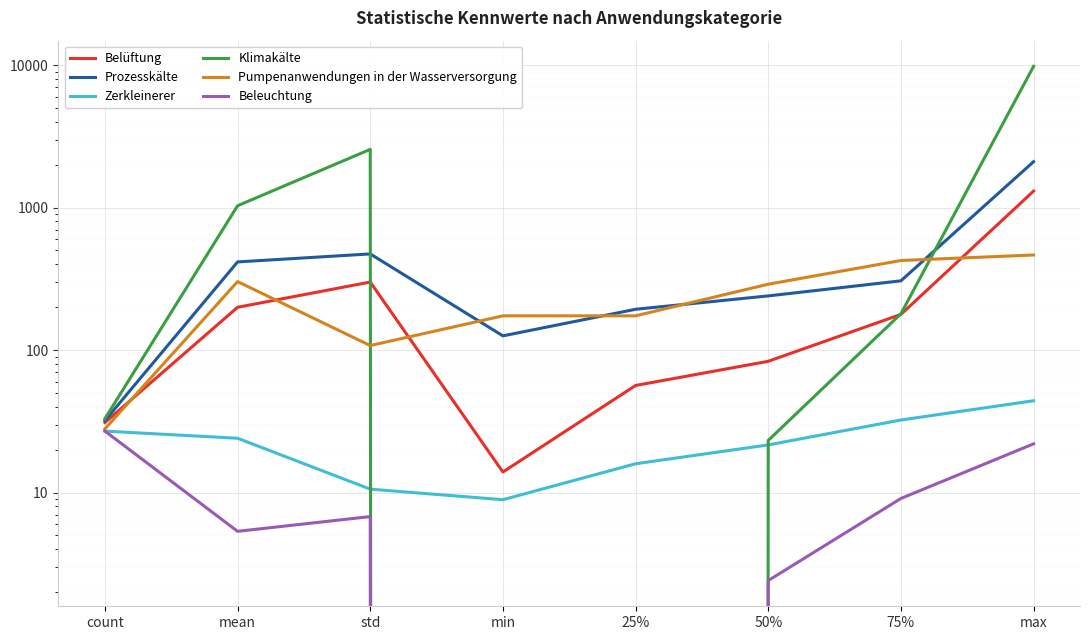

At which label does Prozesskälte reach its peak?

max